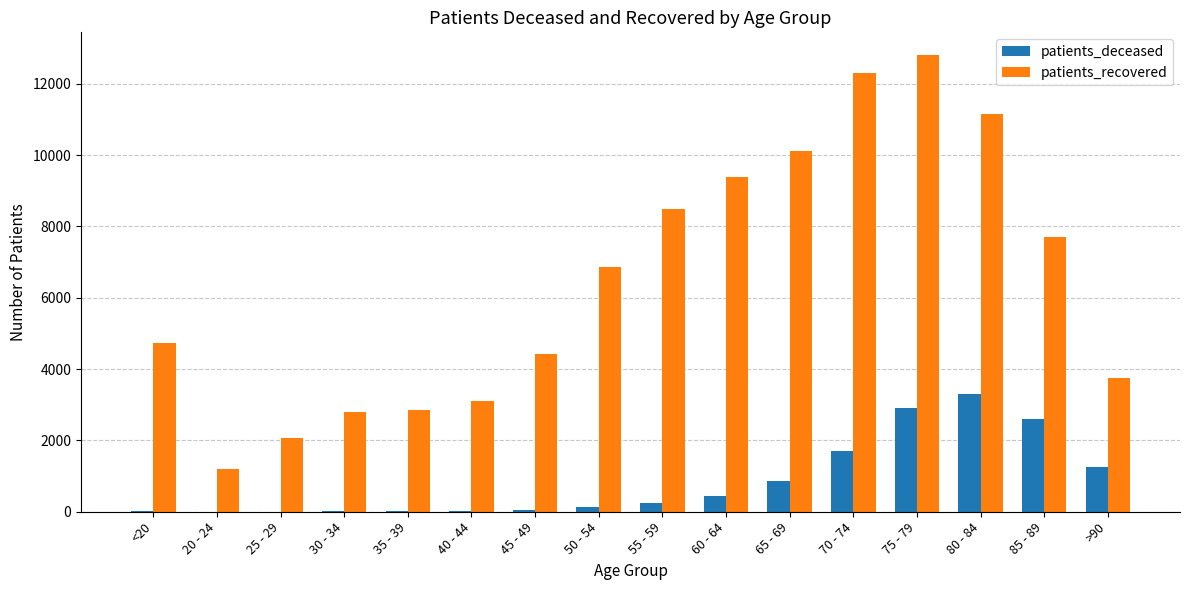

Does the chart contain stacked bars?

No